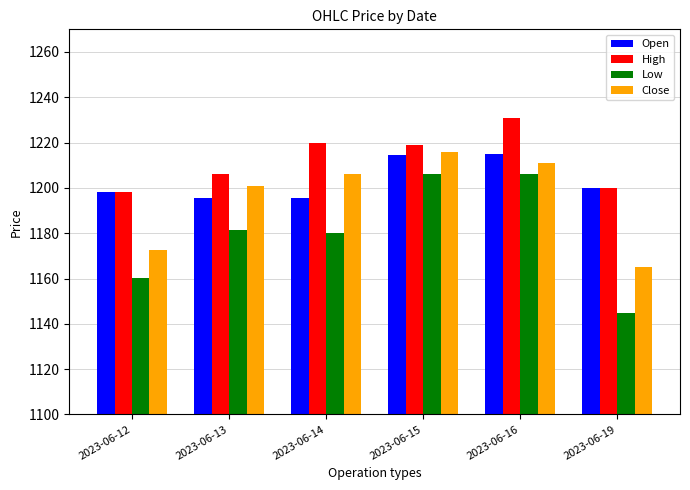

At how many categories does at least one series exceed 1156?

6